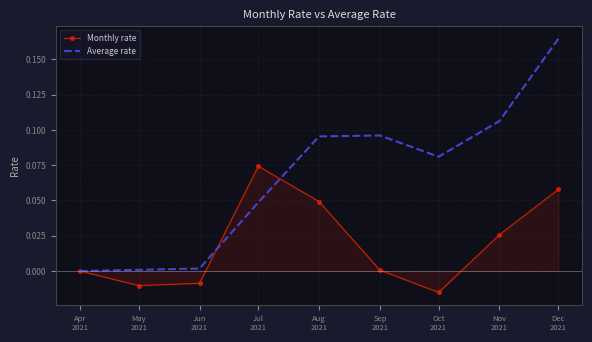

Rank the series by their average value, from highest to lowest.

Average rate, Monthly rate